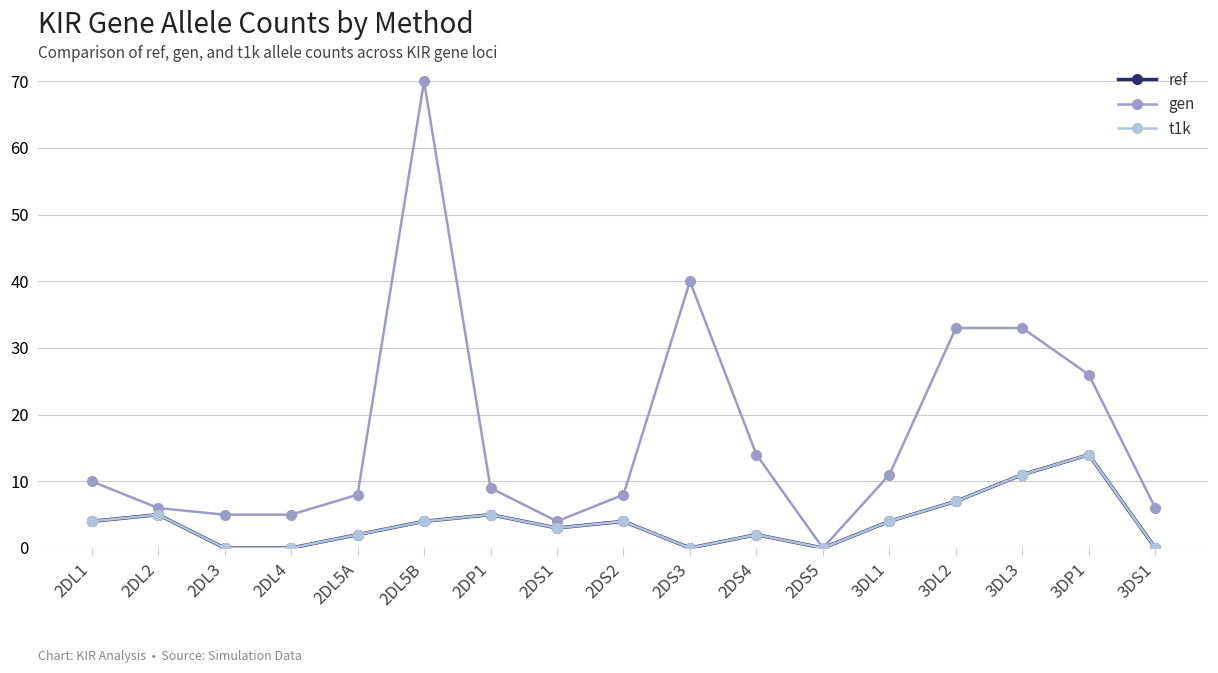

Reading left to right, transcribe all the data shown in this chart.

ref: 4	5	0	0	2	4	5	3	4	0	2	0	4	7	11	14	0
gen: 10	6	5	5	8	70	9	4	8	40	14	0	11	33	33	26	6
t1k: 4	5	0	0	2	4	5	3	4	0	2	0	4	7	11	14	0